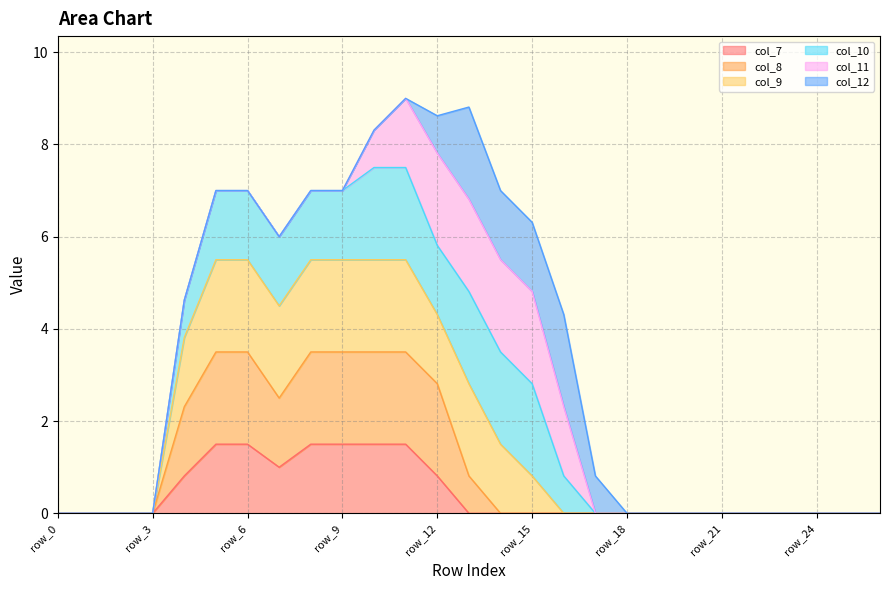

How many interior local valleys does the col_8 series have?

1